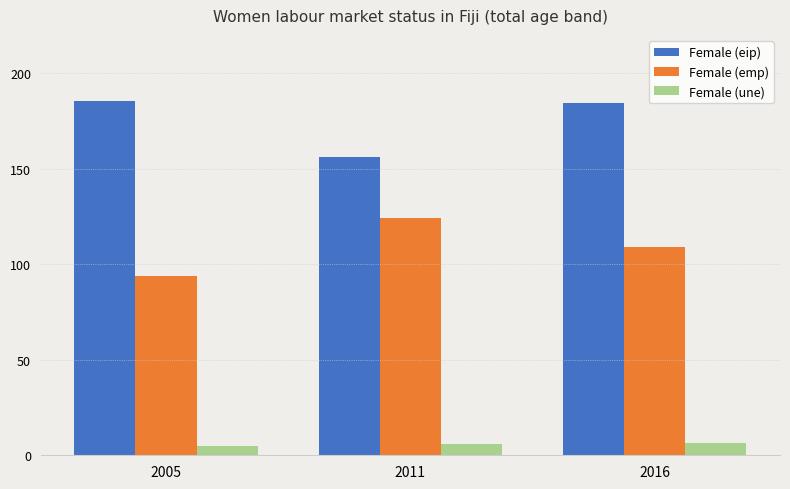

What is the difference between the Female (une) values at 2016 and 2011?

0.4